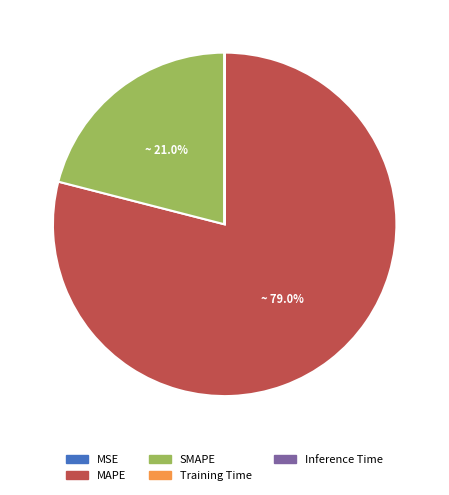

What percentage is NOT represented by SMAPE?

79.0%